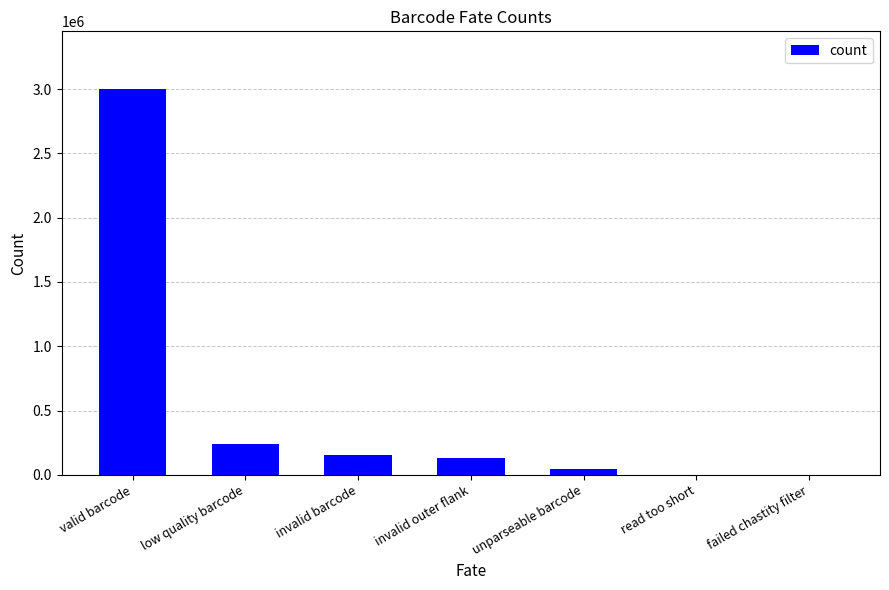

What is the average value?

510014